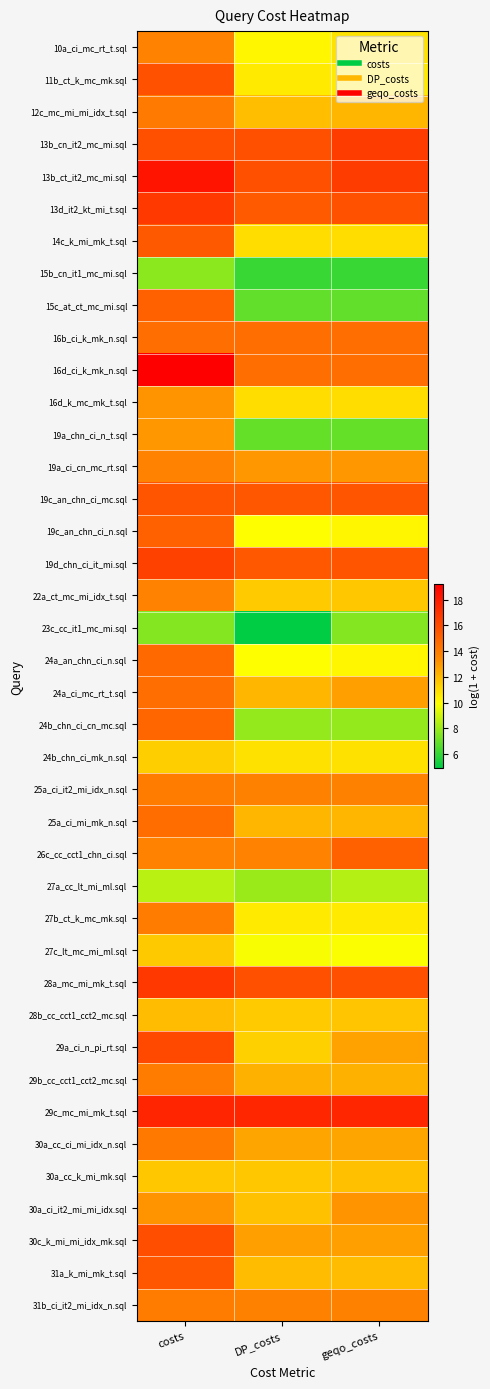

At which category does the chart reach its minimum across all series?

DP_costs